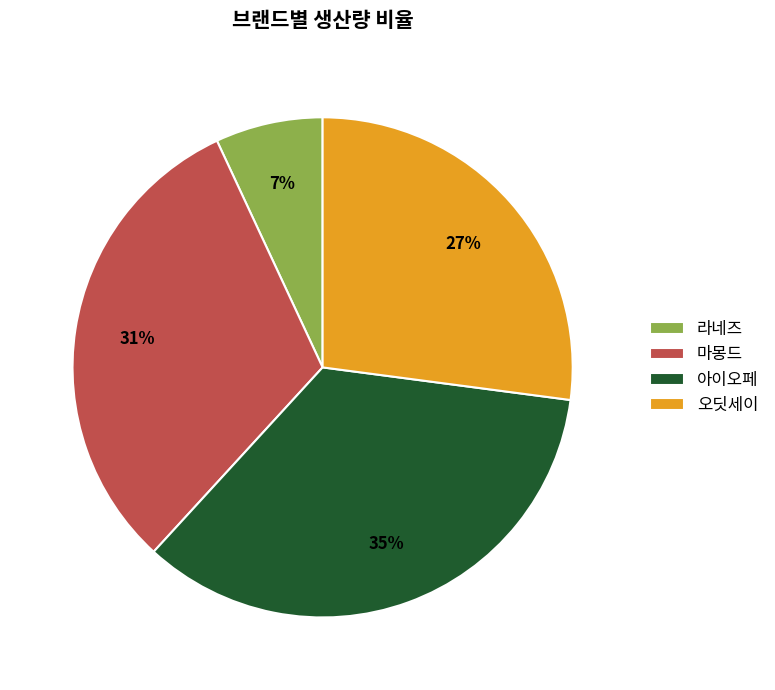

True or false: 오딧세이 accounts for 27% of the total.

True